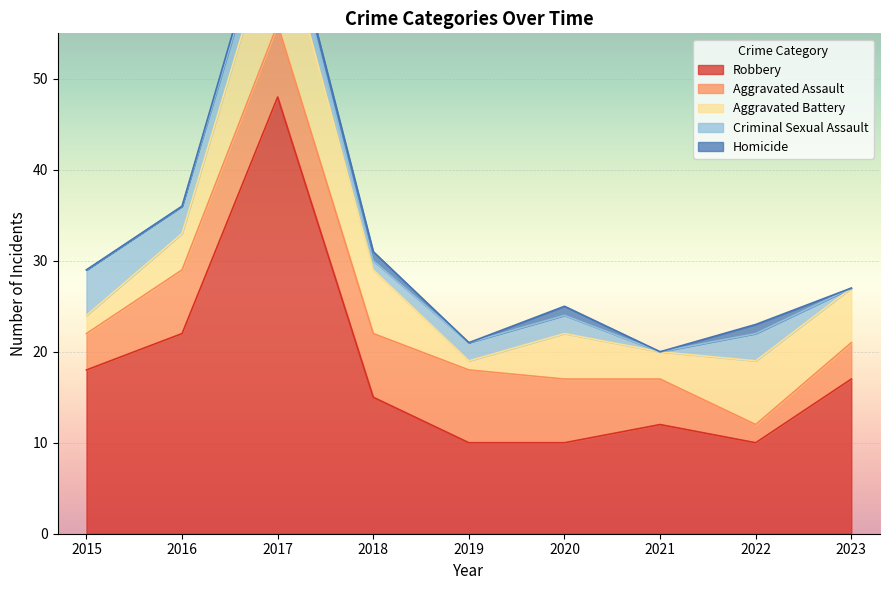

Count the Homicide values in the range 0 to 1.

9